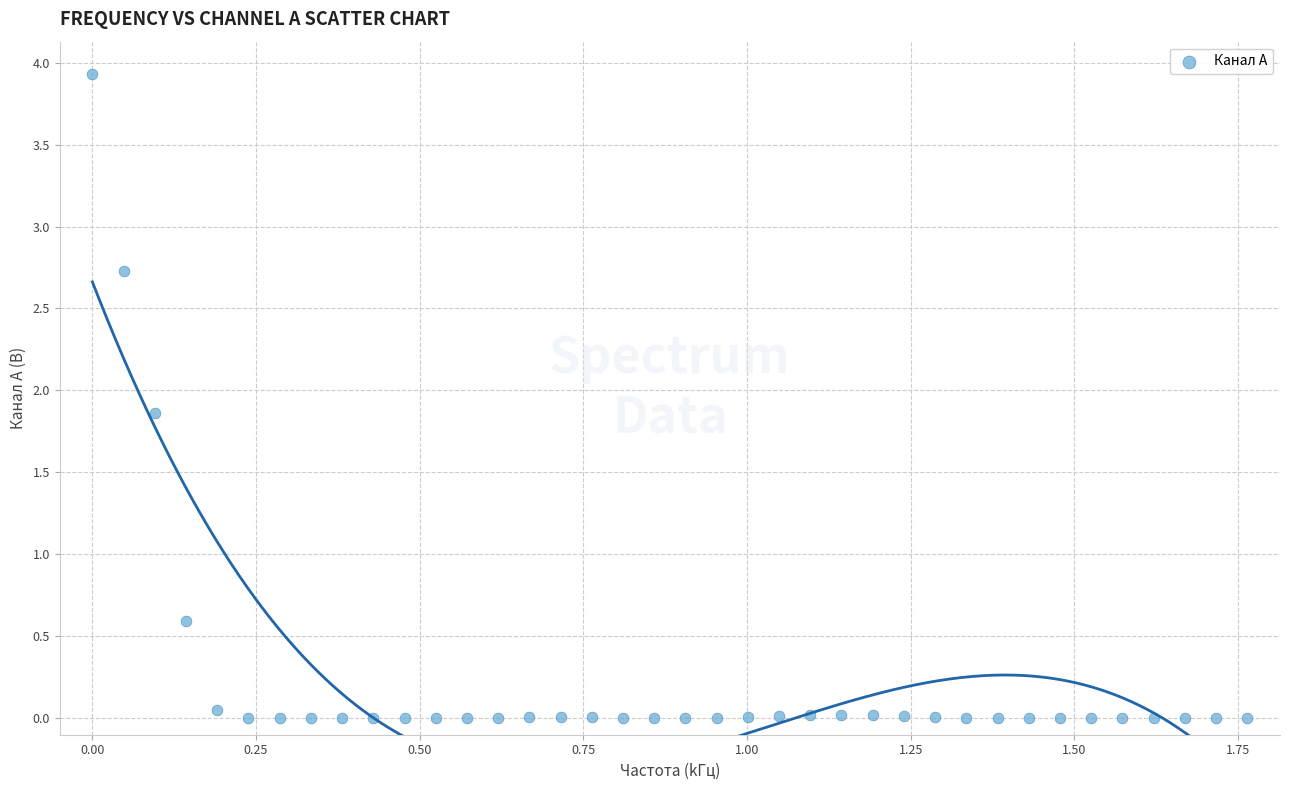

What Y value in the scatter plot is closest to 1?

0.6